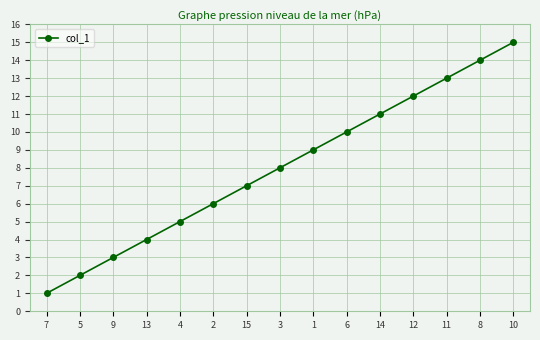

What is the greatest value displayed?

15